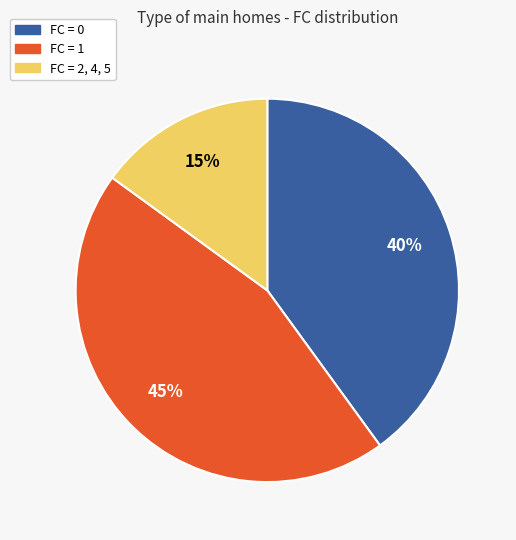

To the nearest percent, what is the average slice percentage?

33%